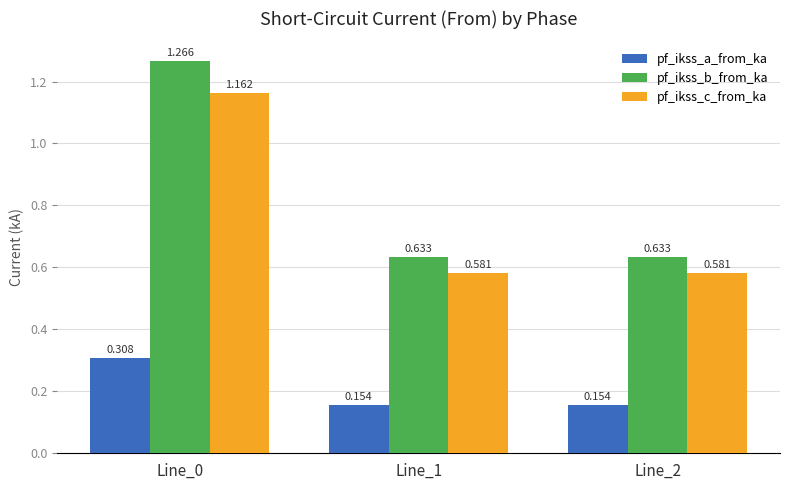

Which category has the highest value in the pf_ikss_b_from_ka series?

Line_0